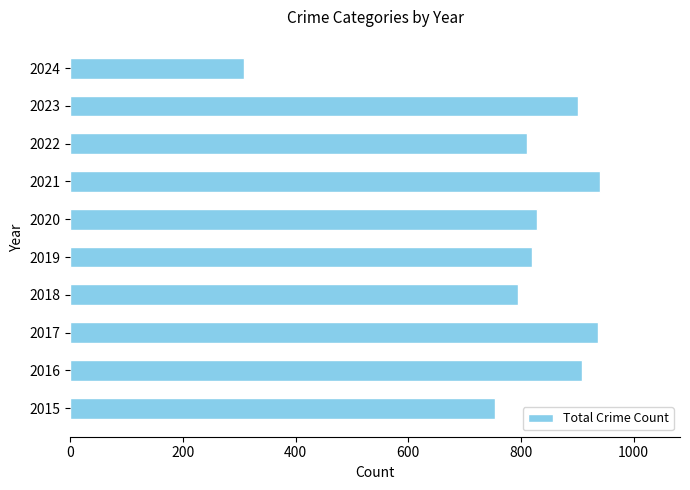

How many data points does each series have?

10